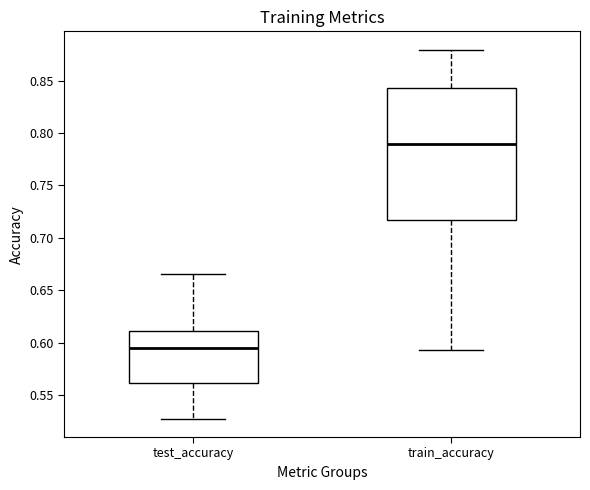

Which box is the tallest, from its lower edge to its upper edge?

train_accuracy